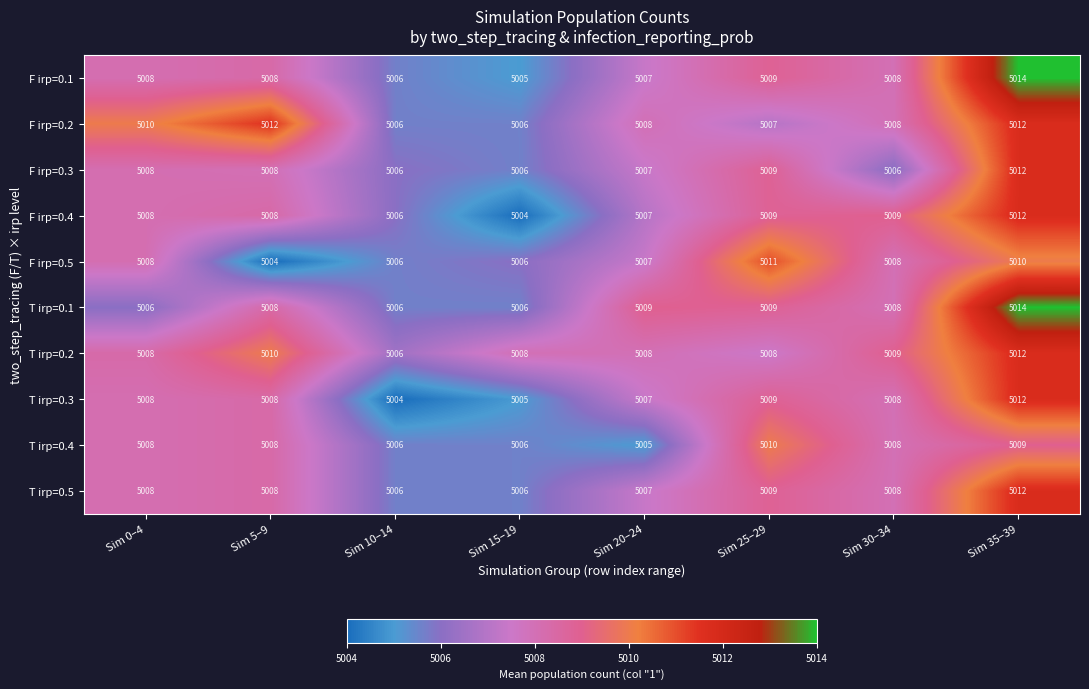

The T irp=0.4 series shows 5008 at Sim 0–4. True or false?

True